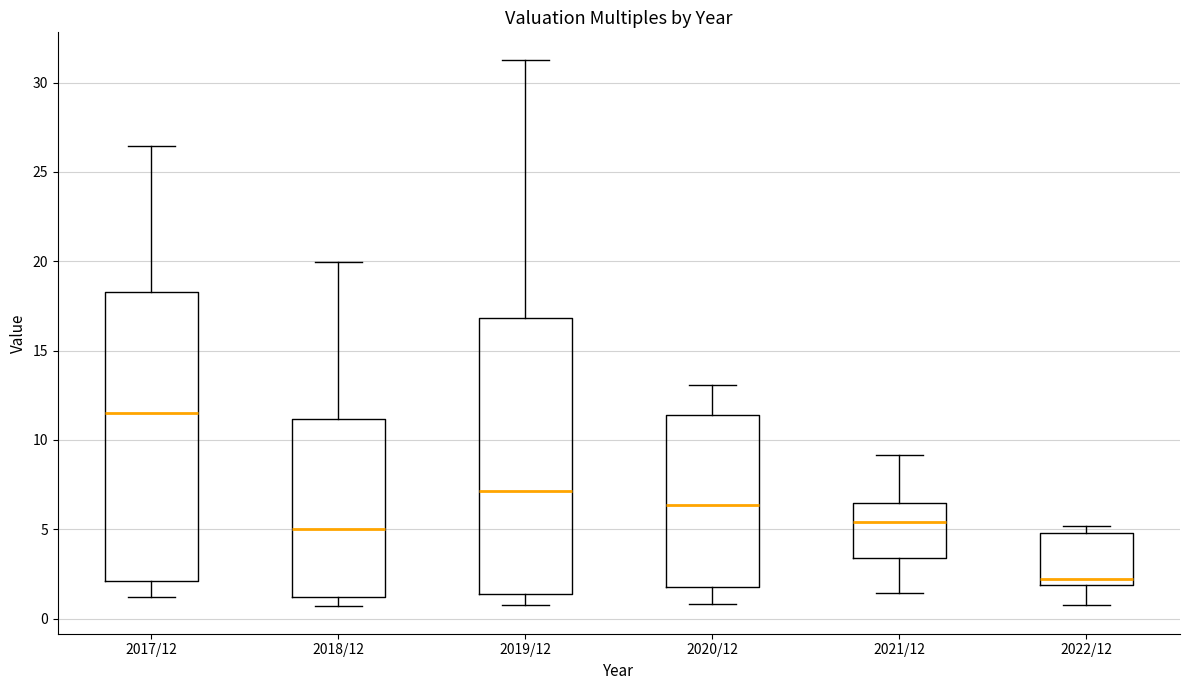

Reading left to right, transcribe this box plot: for each box, give where its median line is, the range the box spans, and where its two whiskers end, as read against the y-axis. The values are not printed on the chart, so give them approximately, as read against the axis.

2017/12: median 11.5, box 2.0 to 18.5, whiskers 1.0 to 26.5
2018/12: median 5.0, box 1.0 to 11.0, whiskers 0.5 to 20.0
2019/12: median 7.0, box 1.5 to 17.0, whiskers 1.0 to 31.5
2020/12: median 6.5, box 2.0 to 11.5, whiskers 1.0 to 13.0
2021/12: median 5.5, box 3.5 to 6.5, whiskers 1.5 to 9.0
2022/12: median 2.0 (just above the box's lower edge), box 2.0 to 5.0, whiskers 1.0 to 5.0 (just above the box's upper edge)